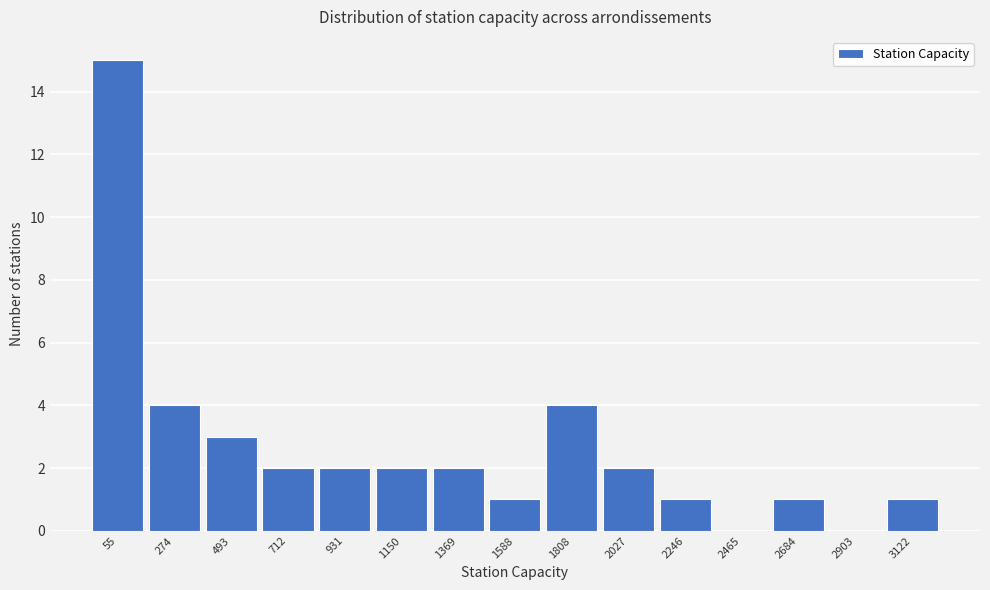

Reading left to right, what are all the values shown in this chart?

55=15	274=4	493=3	712=2	931=2	1150=2	1369=2	1588=1	1808=4	2027=2	2246=1	2465=0	2684=1	2903=0	3122=1